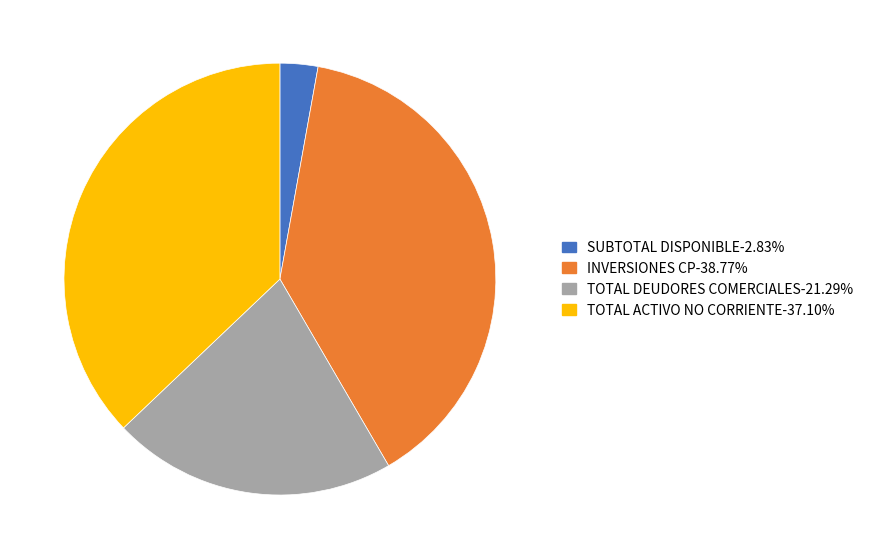

Rank the categories by value from lowest to highest.

SUBTOTAL DISPONIBLE, TOTAL DEUDORES COMERCIALES, TOTAL ACTIVO NO CORRIENTE, INVERSIONES CP